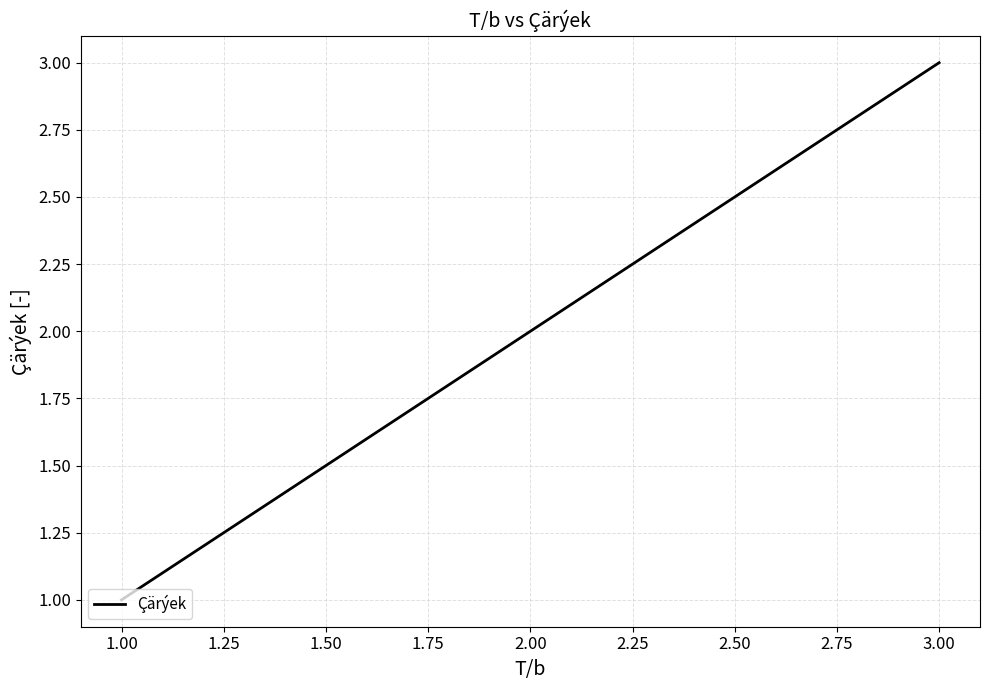

What is the sum of all values?

6